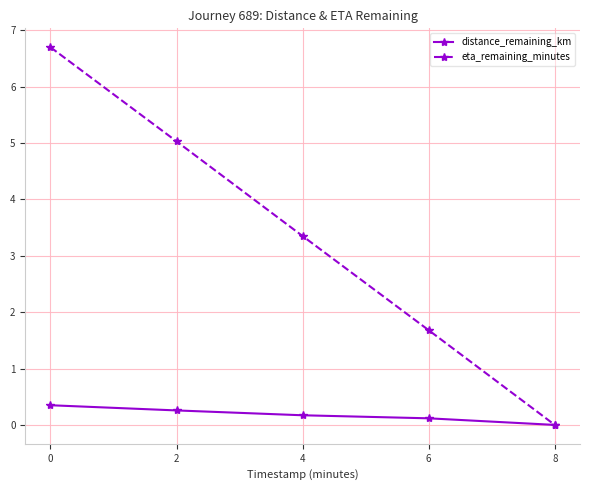

What is the sum of the eta_remaining_minutes values at 2 and 6?

6.7